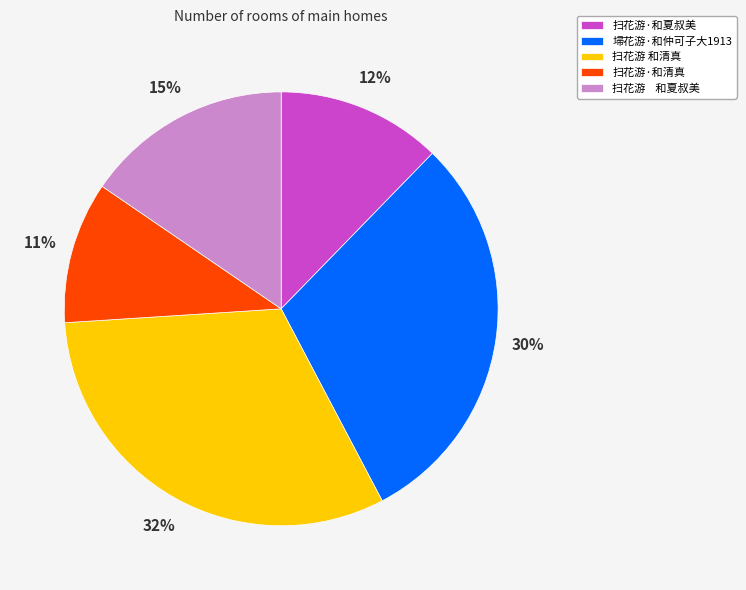

How many segments does this pie chart have?

5